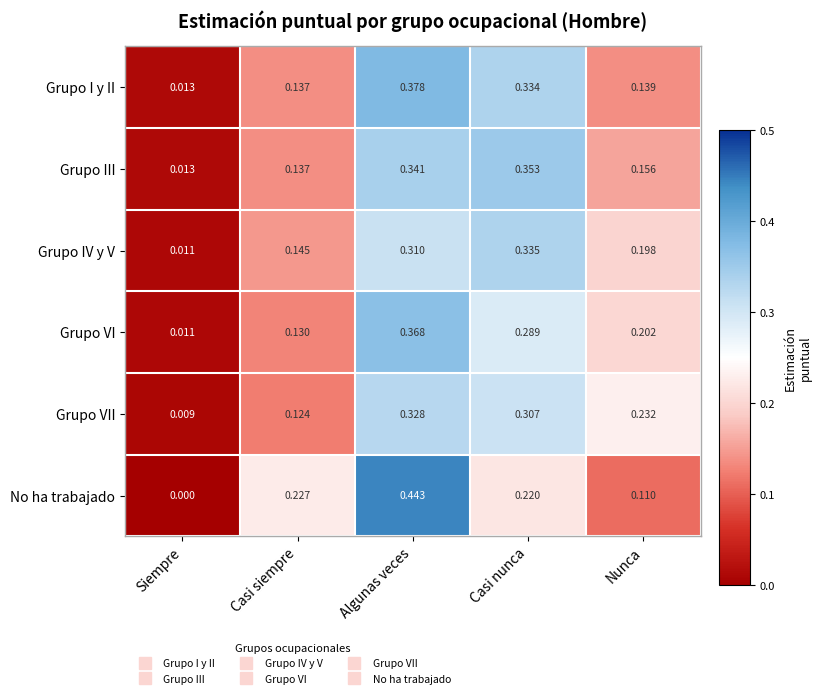

Where is Grupo IV y V nearest to the value 0?

Siempre